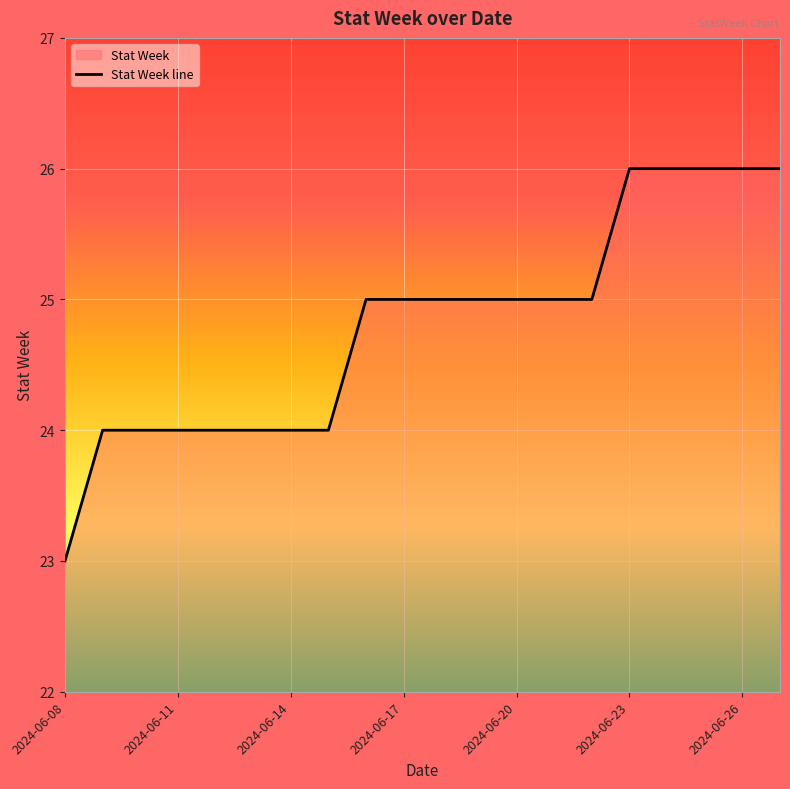

The value at 2024-06-26 is 10. True or false?

False